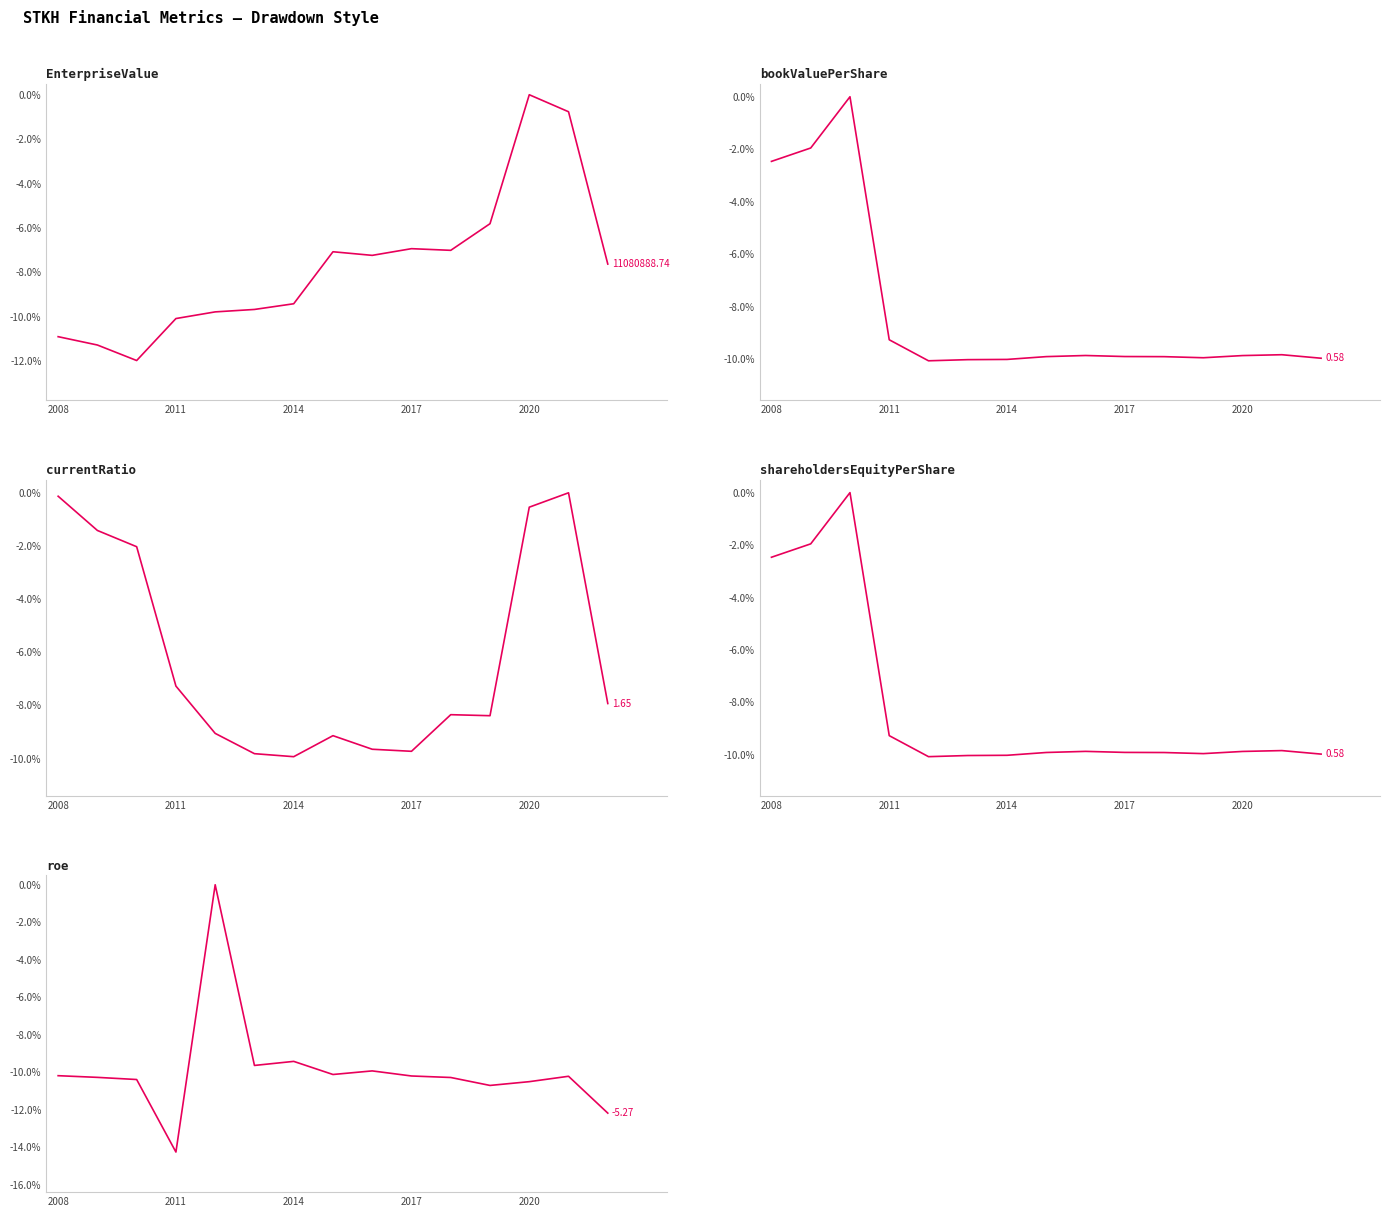

What are all the series names shown in the legend?

EnterpriseValue, bookValuePerShare, currentRatio, shareholdersEquityPerShare, roe